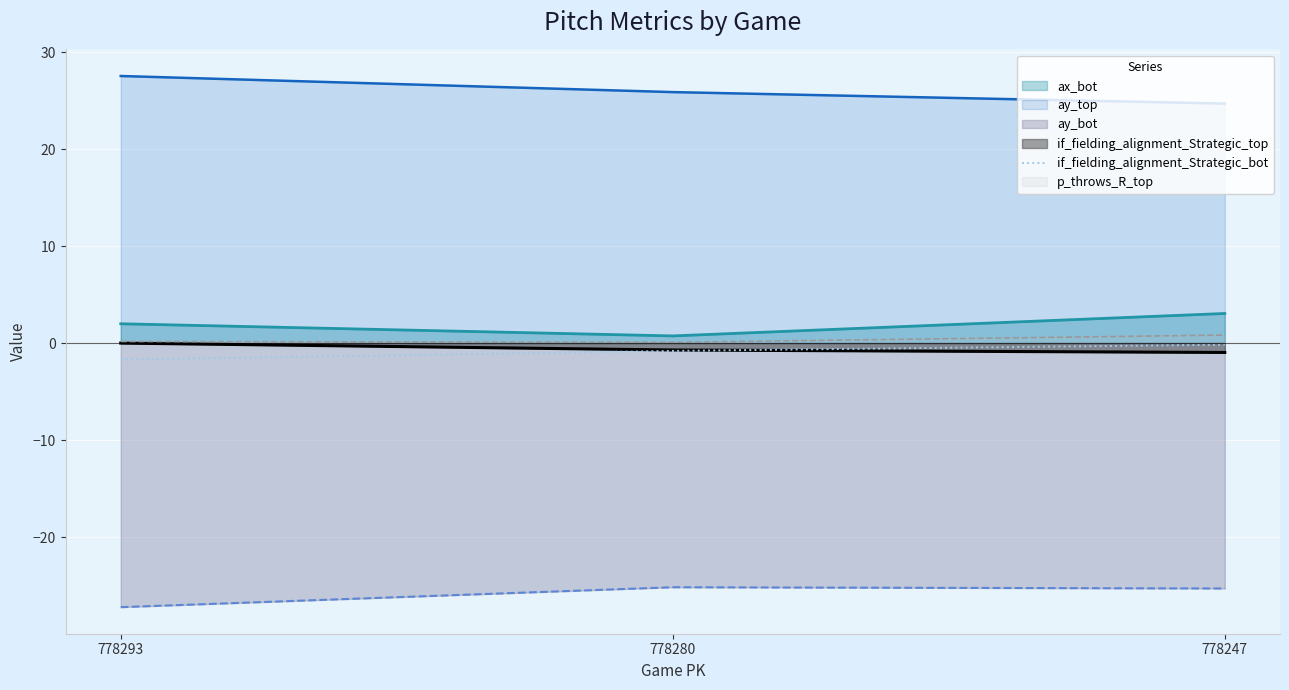

What is the smallest value displayed?

-27.2